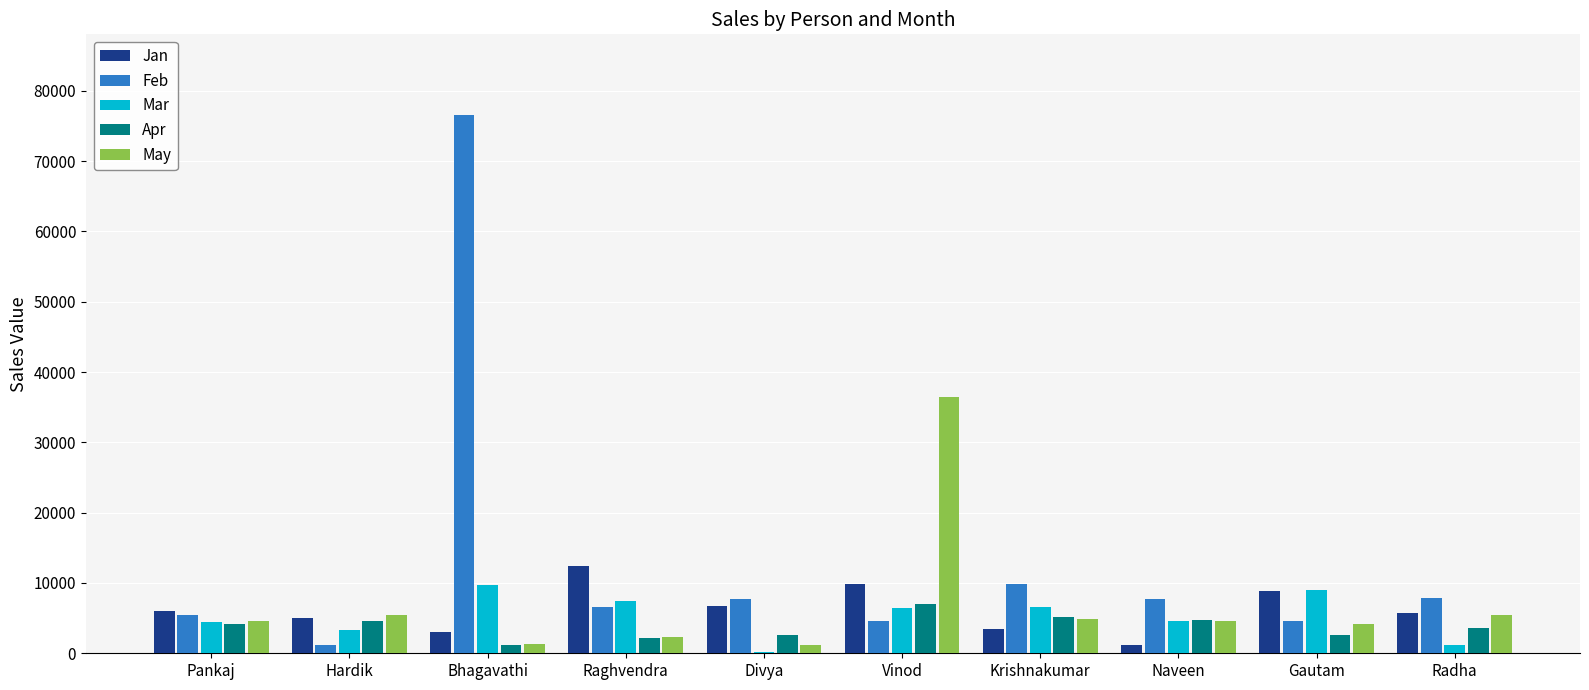

What is the total value across all series at Radha?

23895